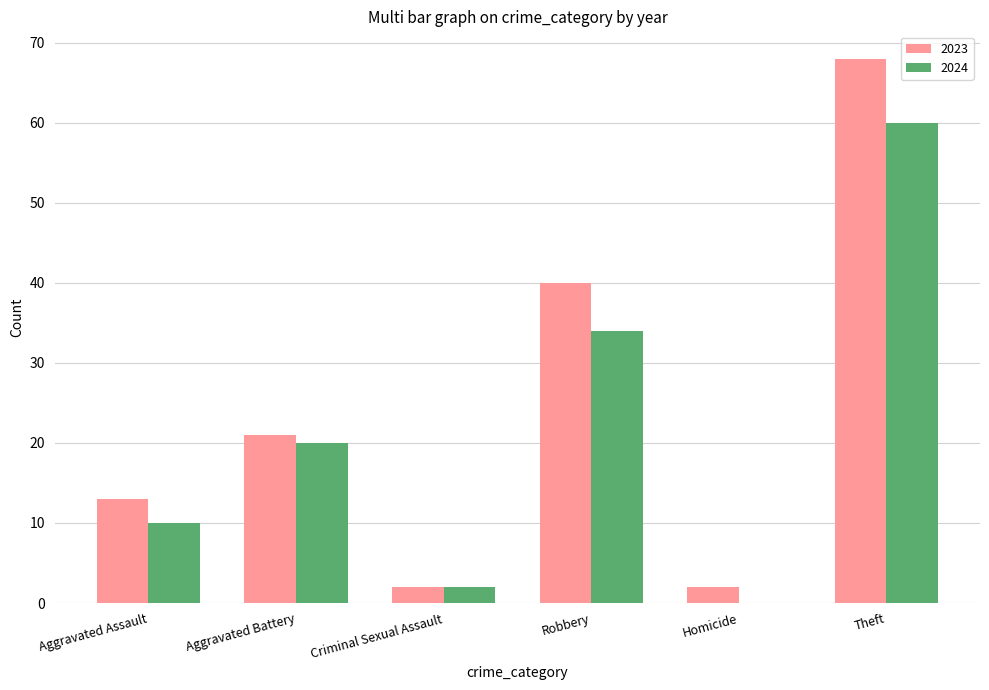

Where is 2023 nearest to the value 35?

Robbery